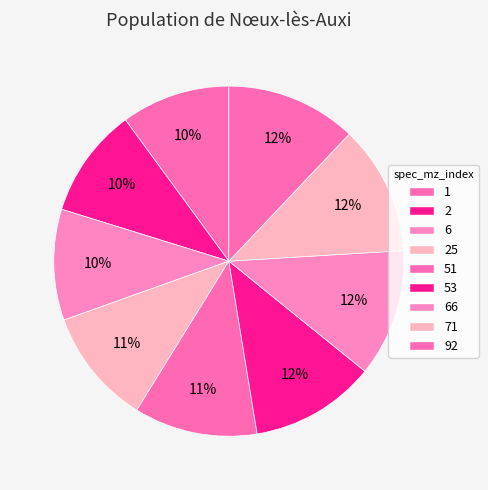

How many segments does this pie chart have?

9